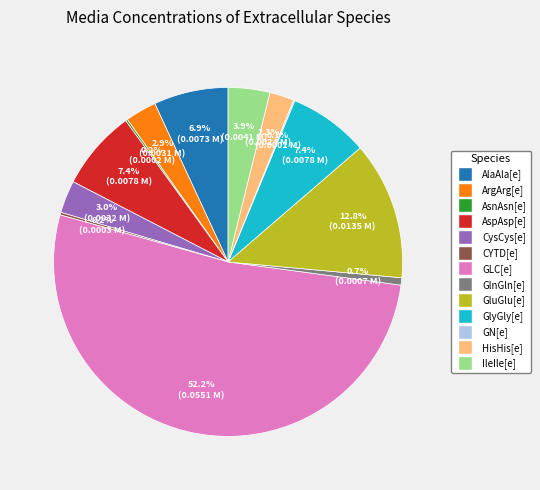

What is the largest slice in the pie chart?

GLC[e]